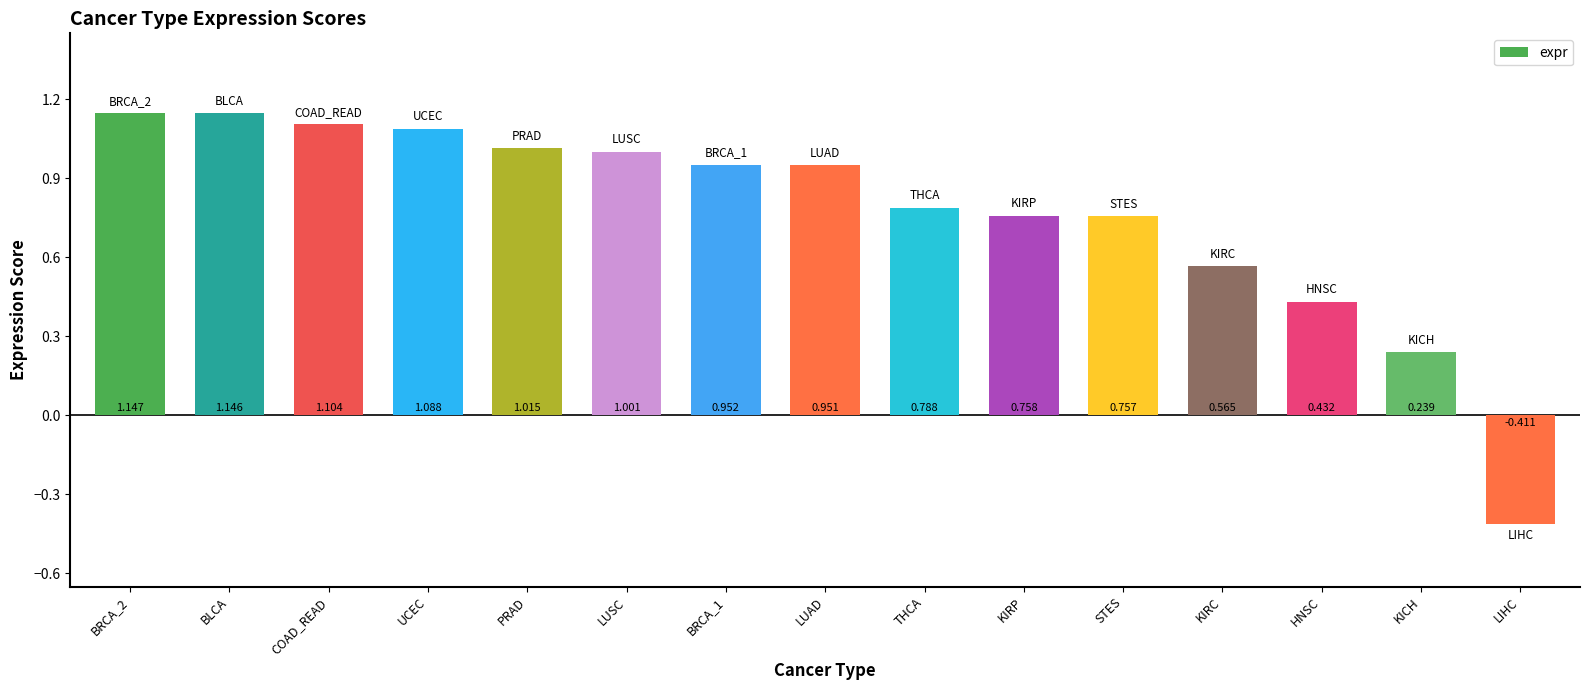

Rank the categories by value from highest to lowest.

BRCA_2, BLCA, COAD_READ, UCEC, PRAD, LUSC, BRCA_1, LUAD, THCA, KIRP, STES, KIRC, HNSC, KICH, LIHC